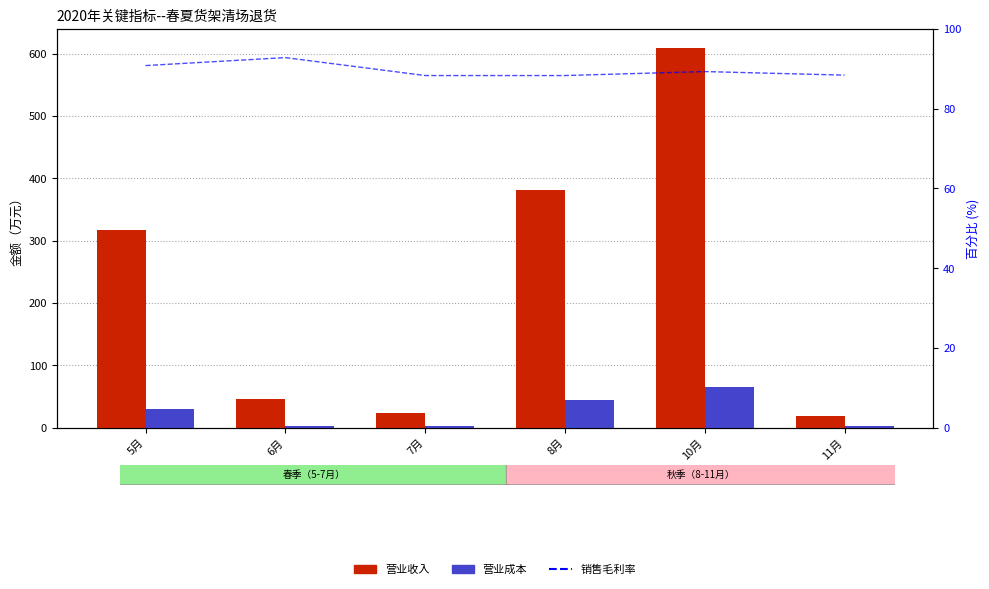

What is the label of the 6th bar from the left?

11月